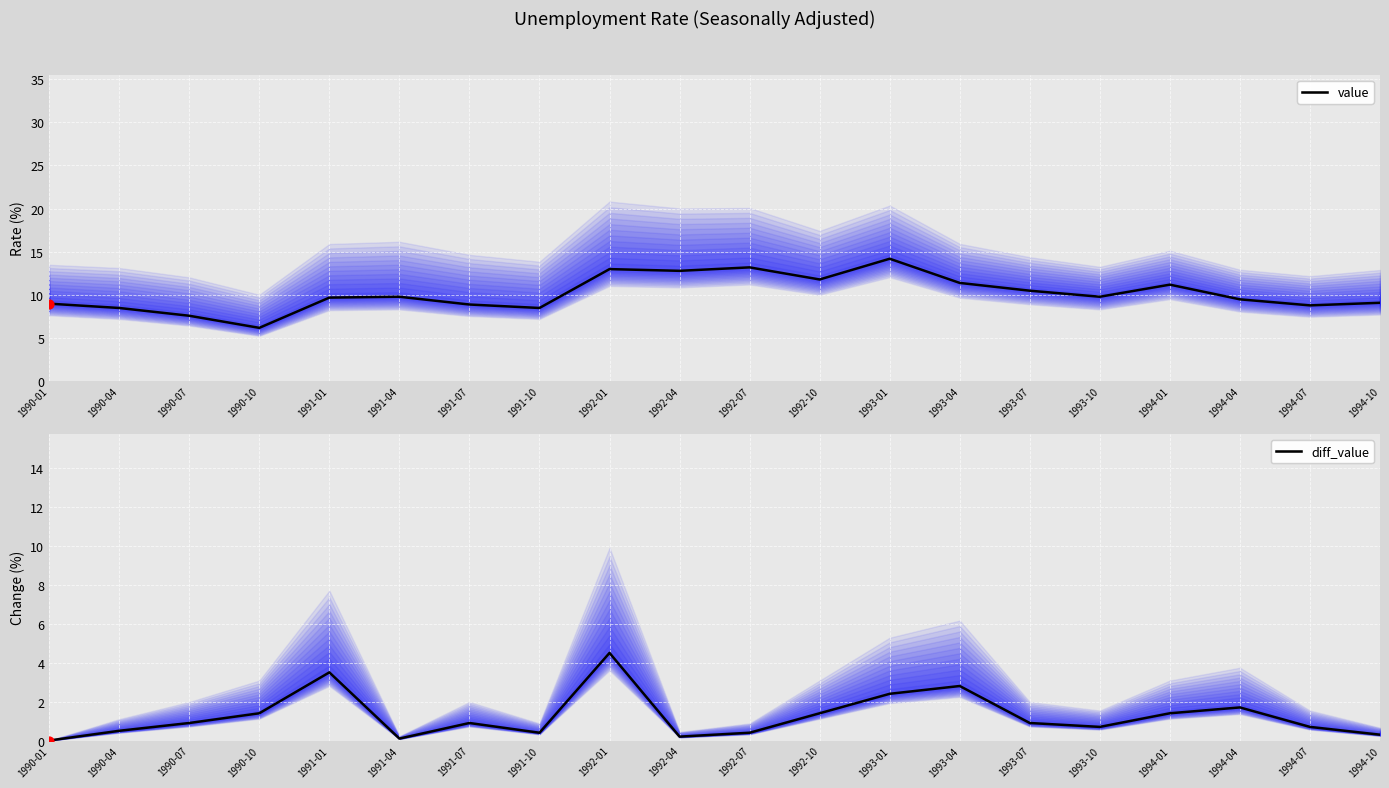

Which series reaches the maximum Y coordinate?

value